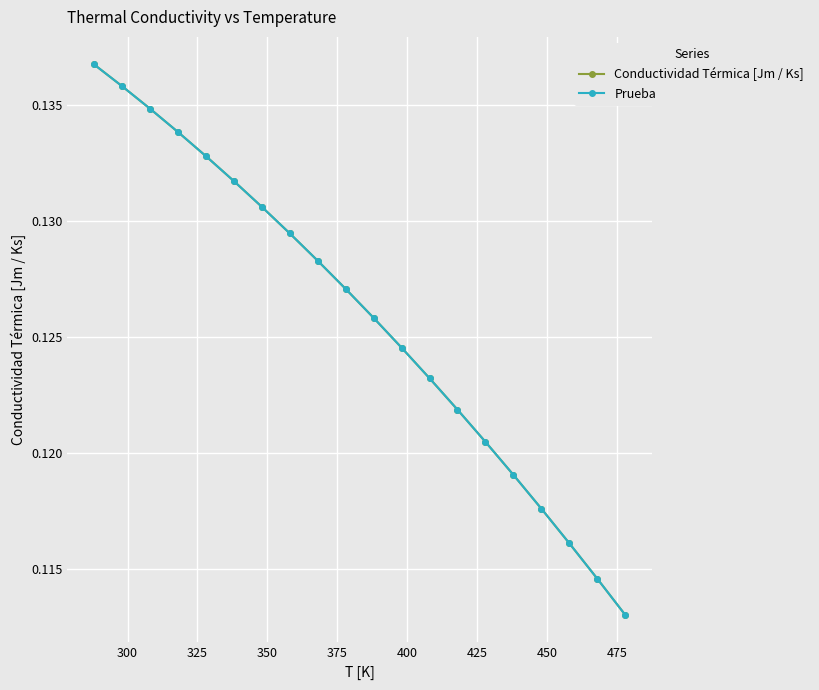

True or false: Prueba has more than 2 interior local peaks.

False